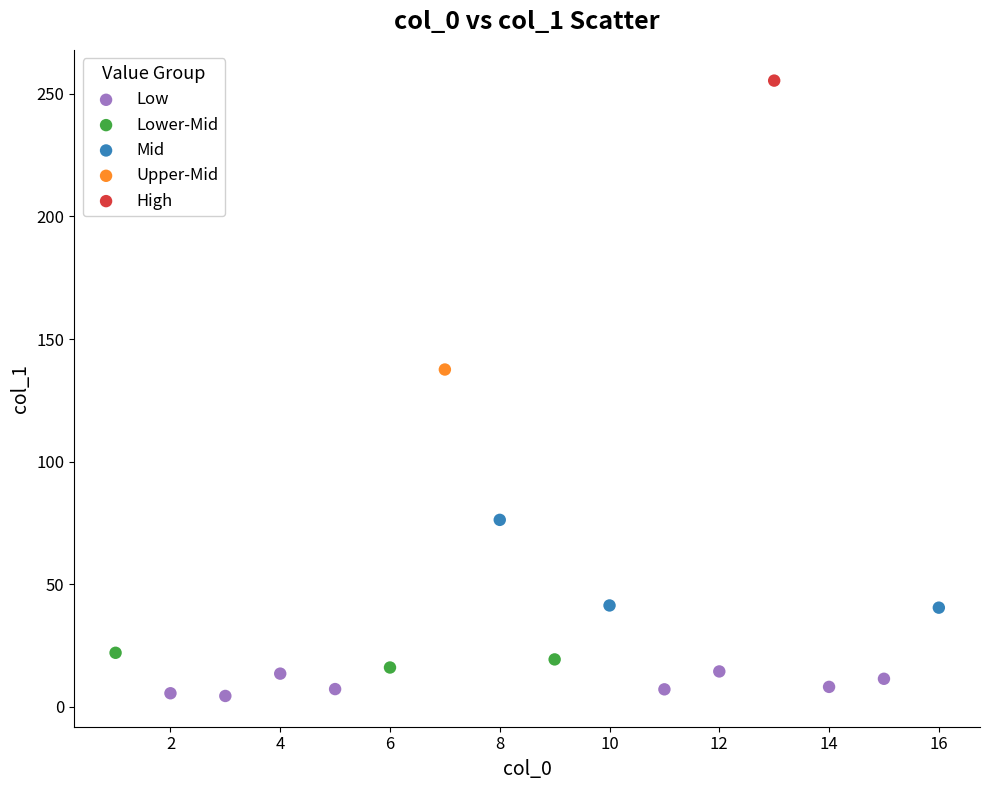

What are all the series names shown in the legend?

Low, Lower-Mid, Mid, Upper-Mid, High